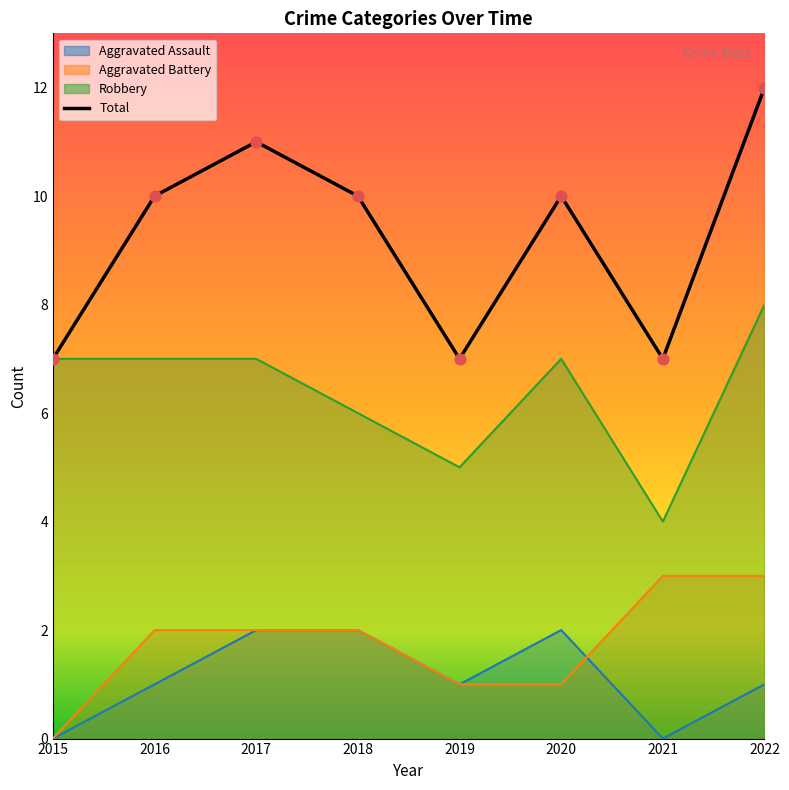

At how many categories does at least one series exceed 1?

8